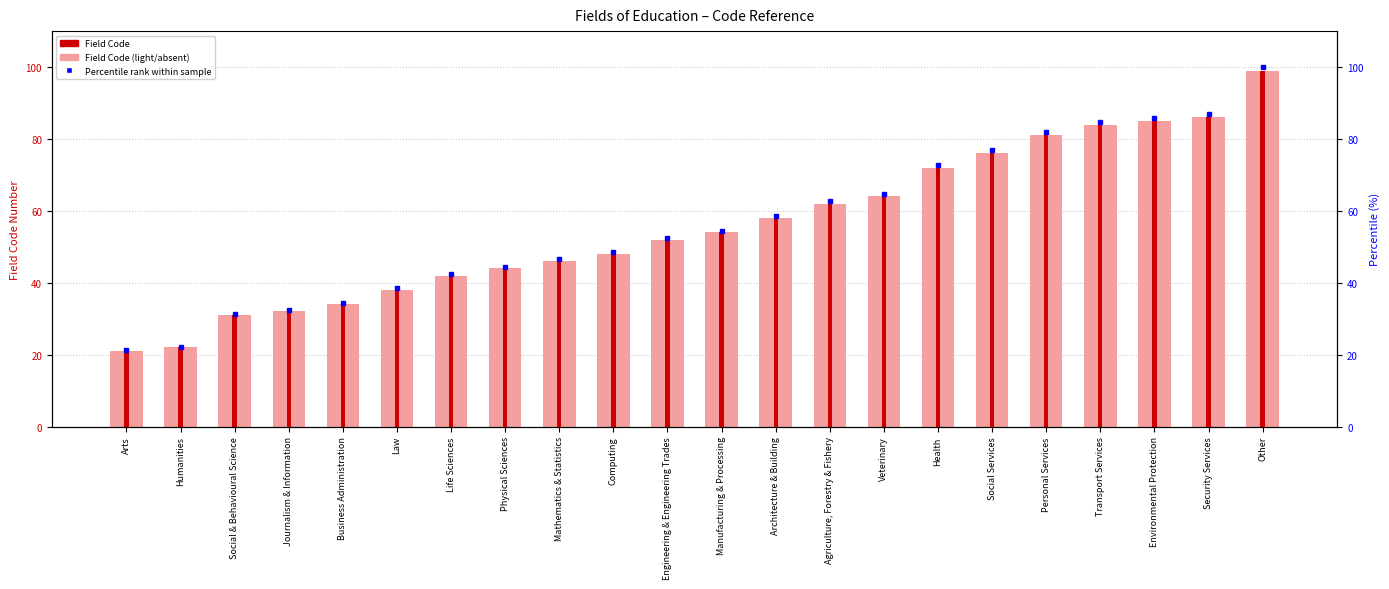

At which label does Field Code reach its minimum?

Arts